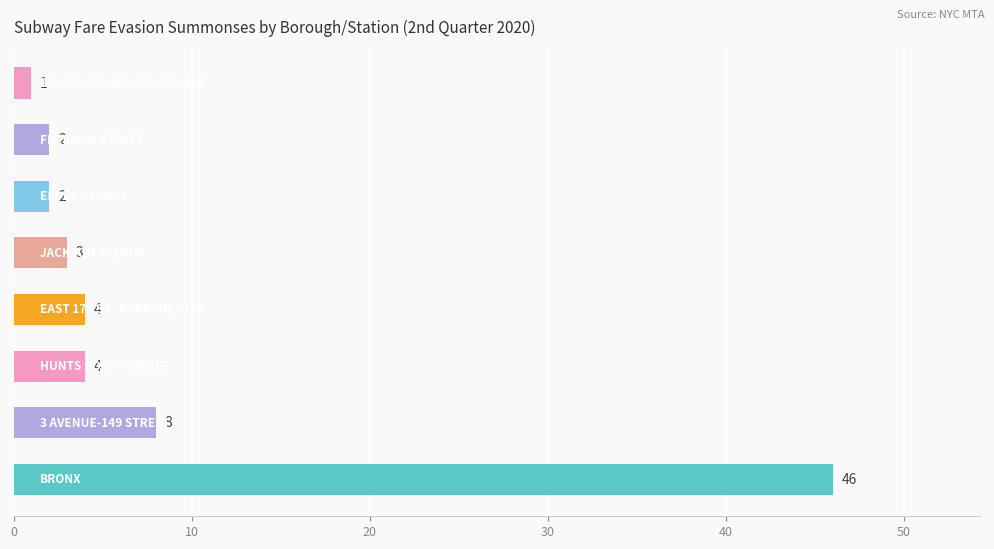

Does the chart contain stacked bars?

No